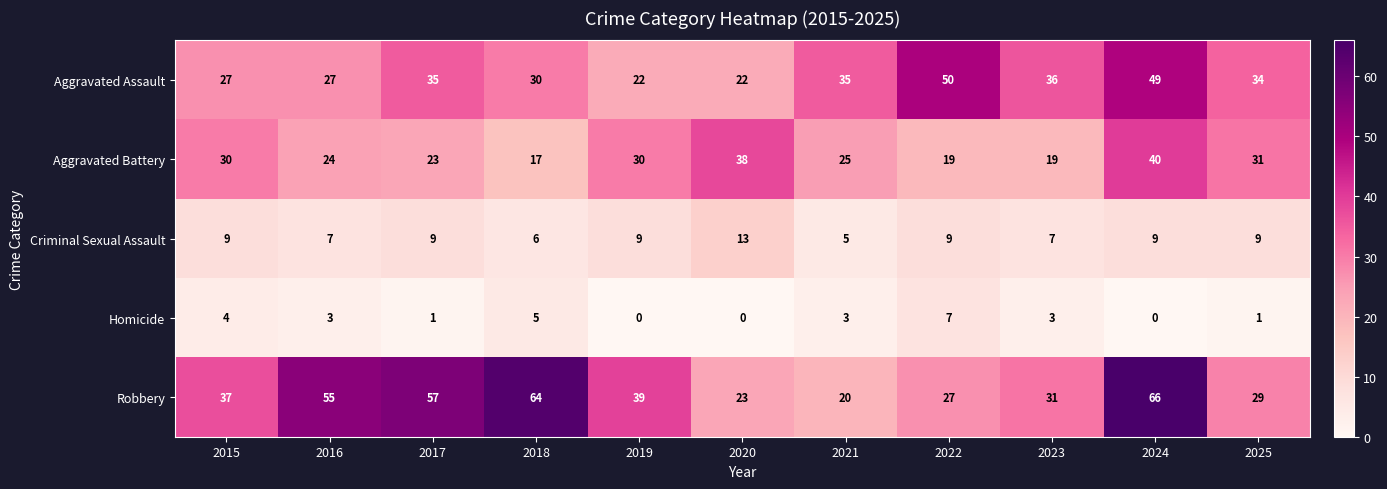

What is the difference between the maximum and minimum values in the Homicide series?

7